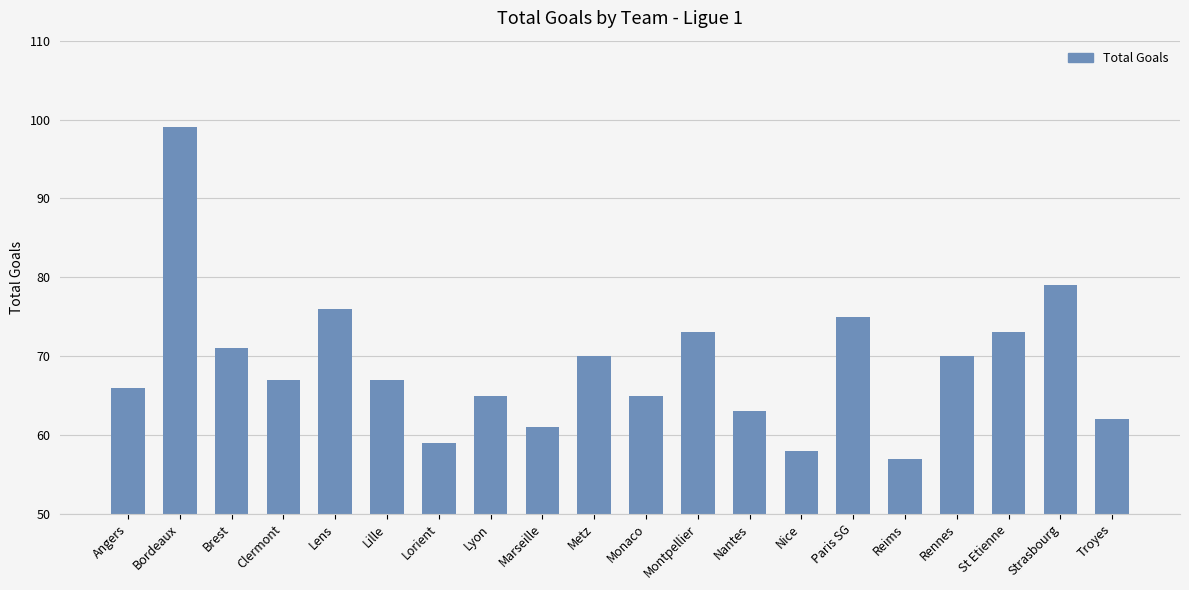

What is the label of the 18th bar from the left?

St Etienne